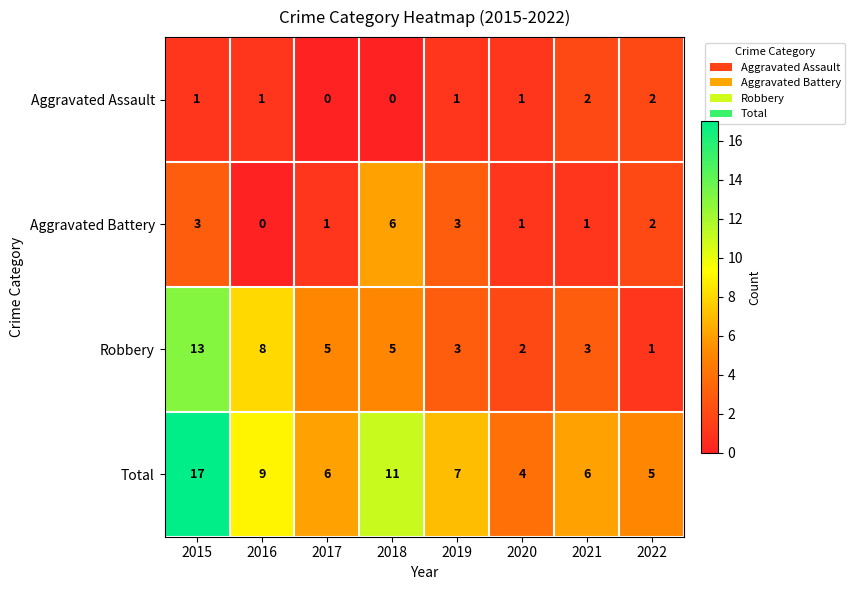

How many values in Aggravated Battery are above zero?

7